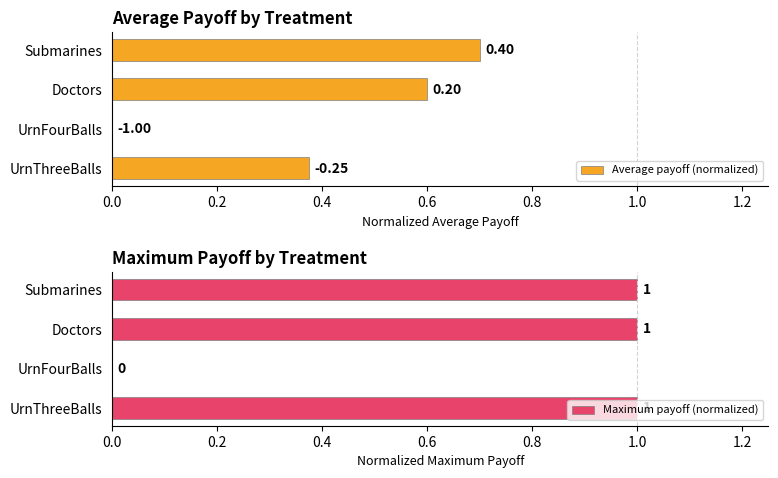

Where is Maximum payoff (normalized) nearest to the value 0?

UrnFourBalls